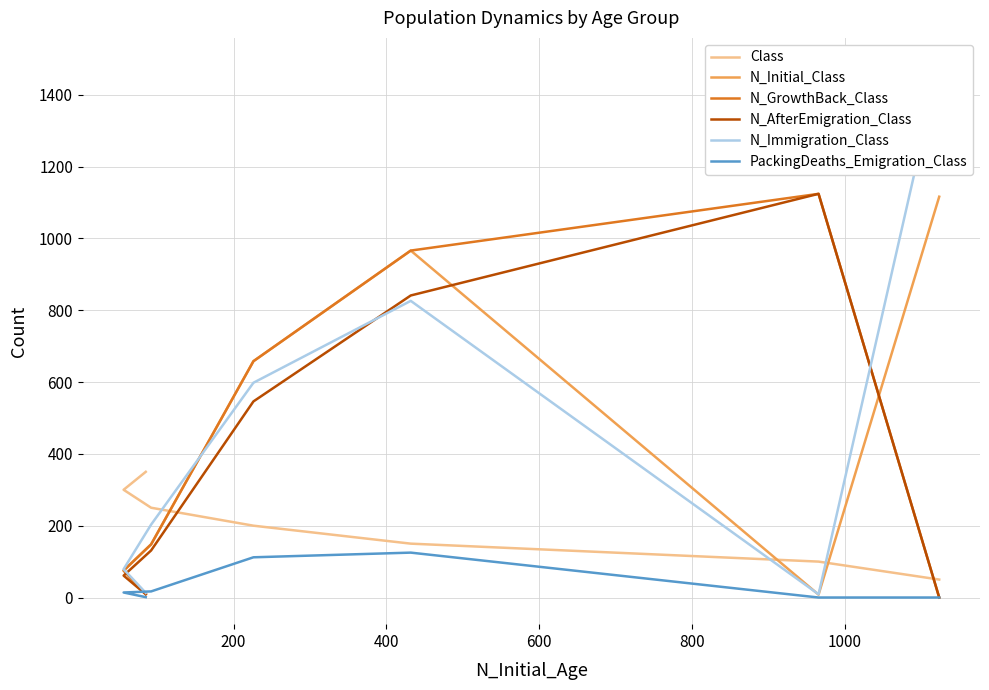

What is the average value of the N_Initial_Class series?

426